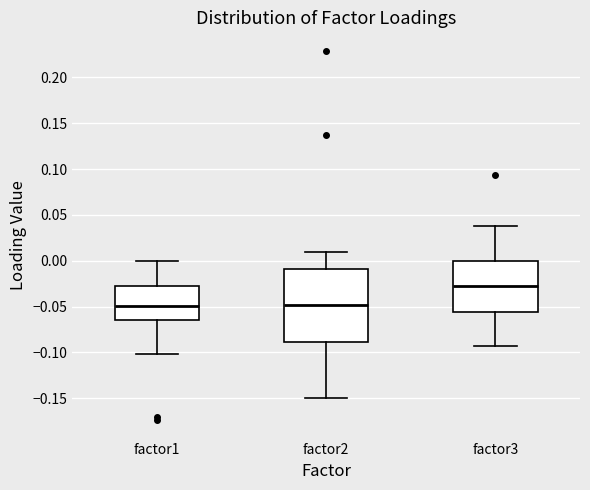

Reading left to right, transcribe this box plot: for each box, give where its median line is, the range the box spans, and where its two whiskers end, as read against the y-axis. The values are not printed on the chart, so give them approximately, as read against the axis.

factor1: median -0.050, box -0.065 to -0.025, whiskers -0.100 to 0.000
factor2: median -0.050, box -0.090 to -0.010, whiskers -0.150 to 0.010
factor3: median -0.030, box -0.055 to 0.000, whiskers -0.095 to 0.040